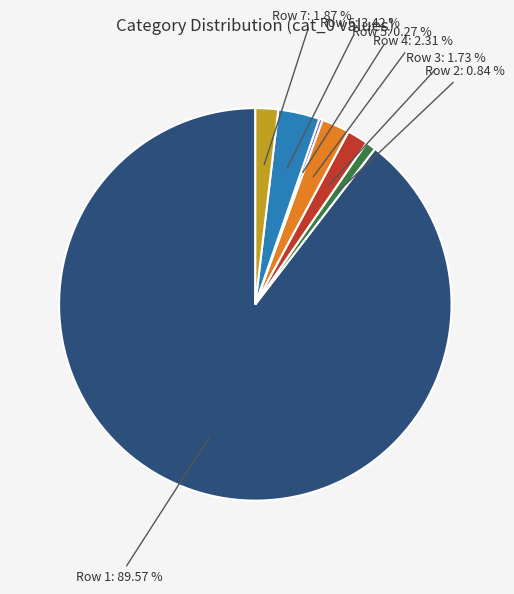

Do Row 7 and Row 3 together represent more than half of the pie?

No